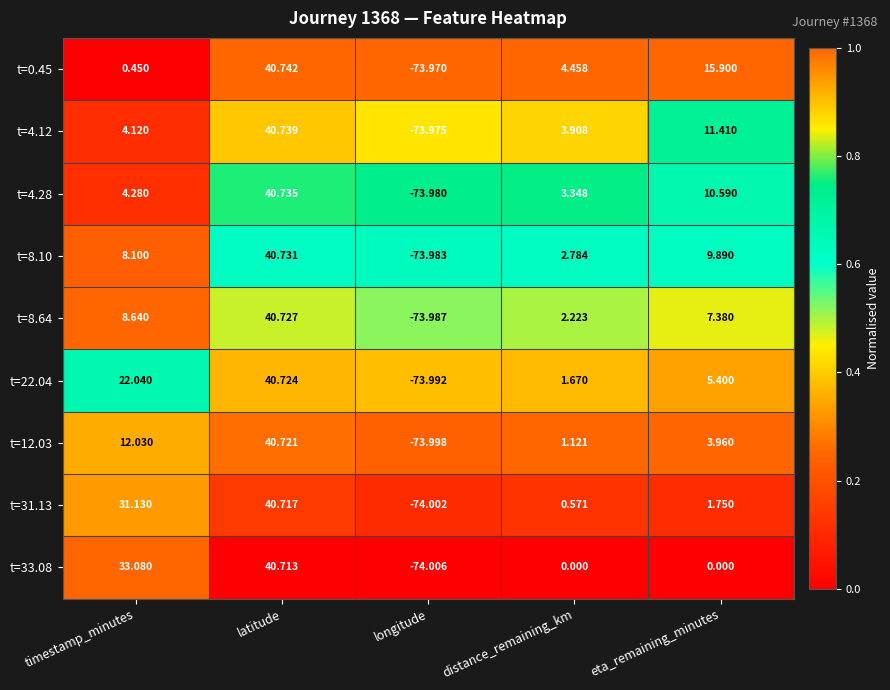

At which category does the chart reach its peak across all series?

latitude